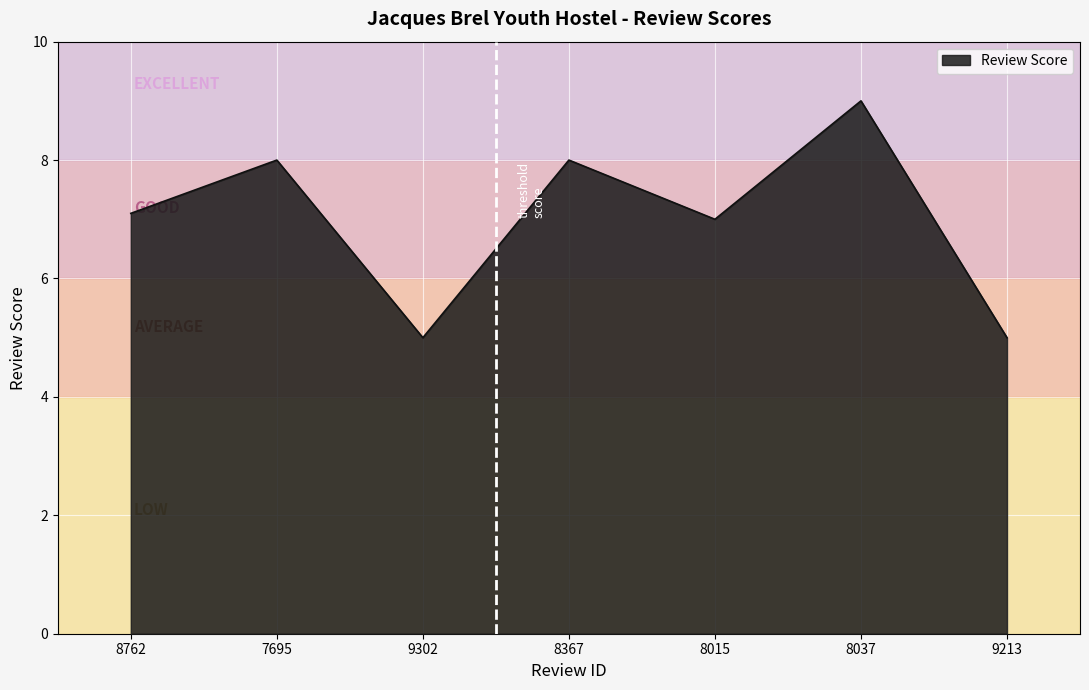

What is the average value?

7.0